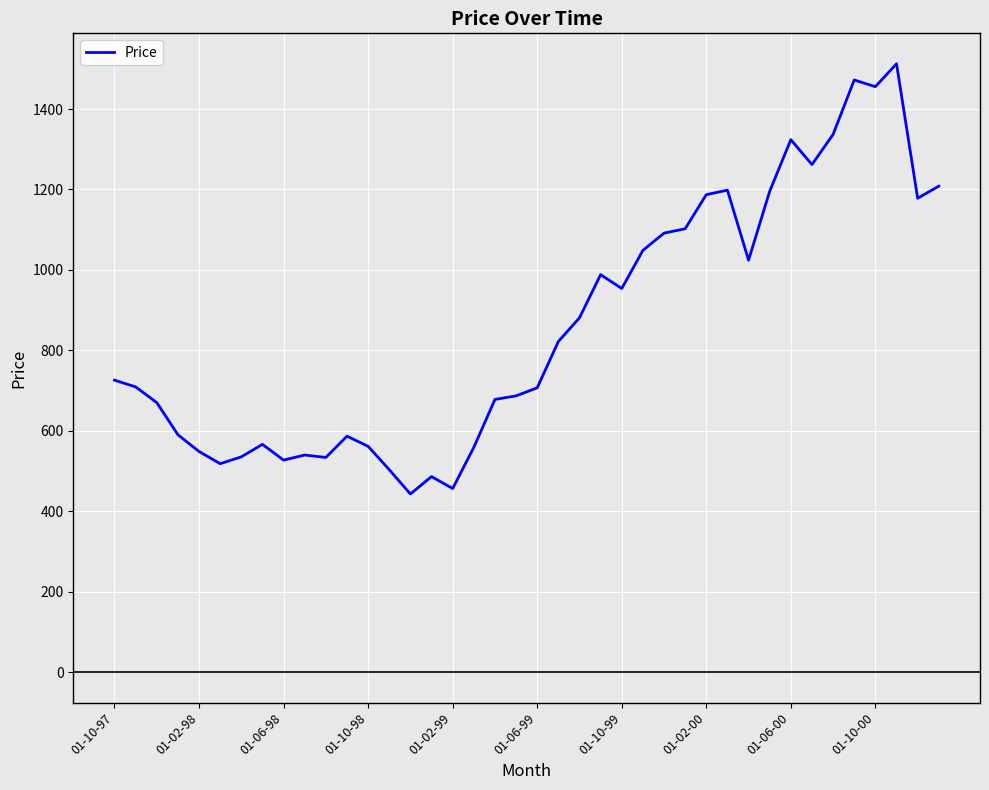

What is the maximum value shown in the chart?

1512.5